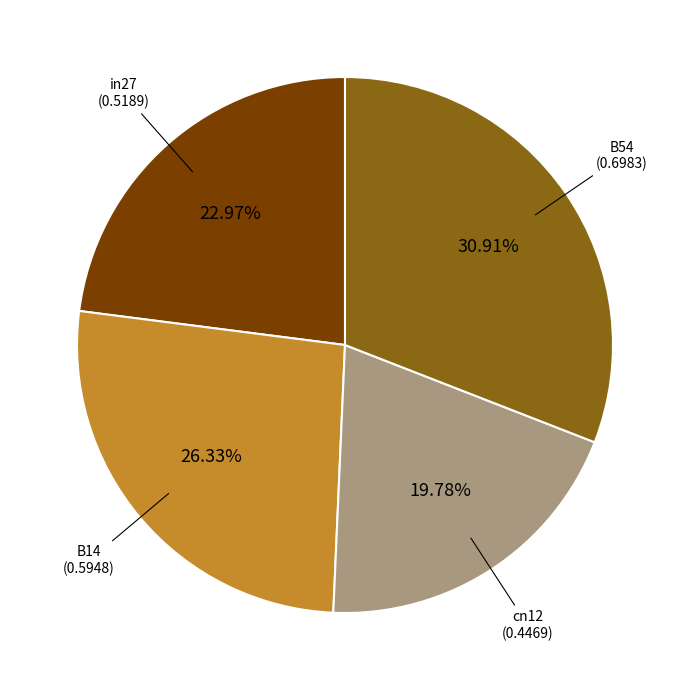

Is there any slice that represents more than half of the pie?

No